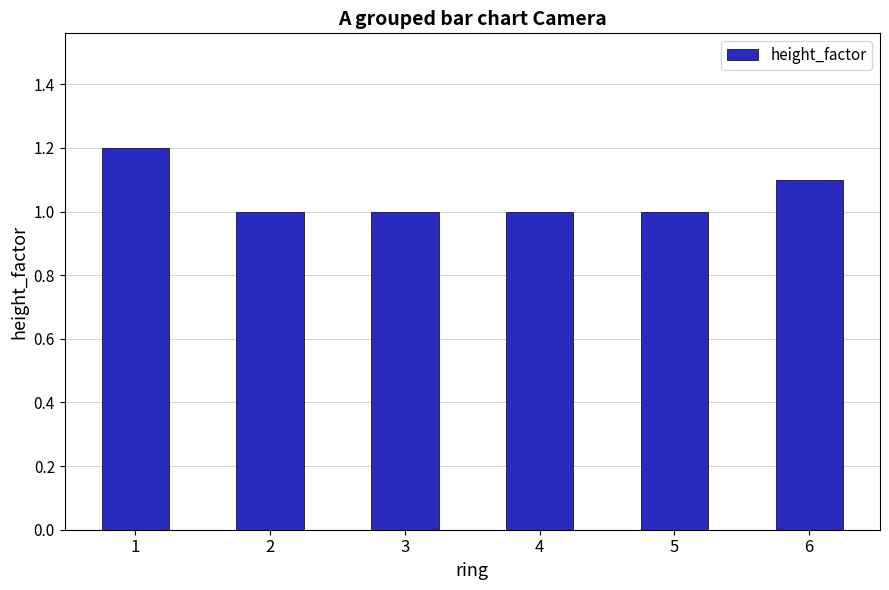

What is the sum of all values?

6.3